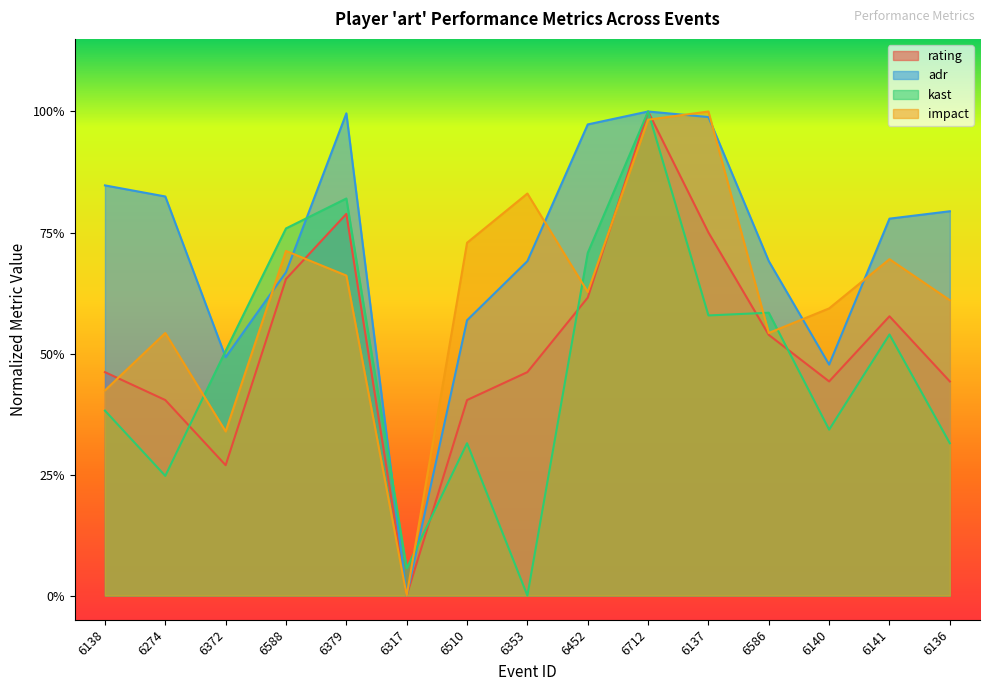

What are all the series names shown in the legend?

rating, adr, kast, impact